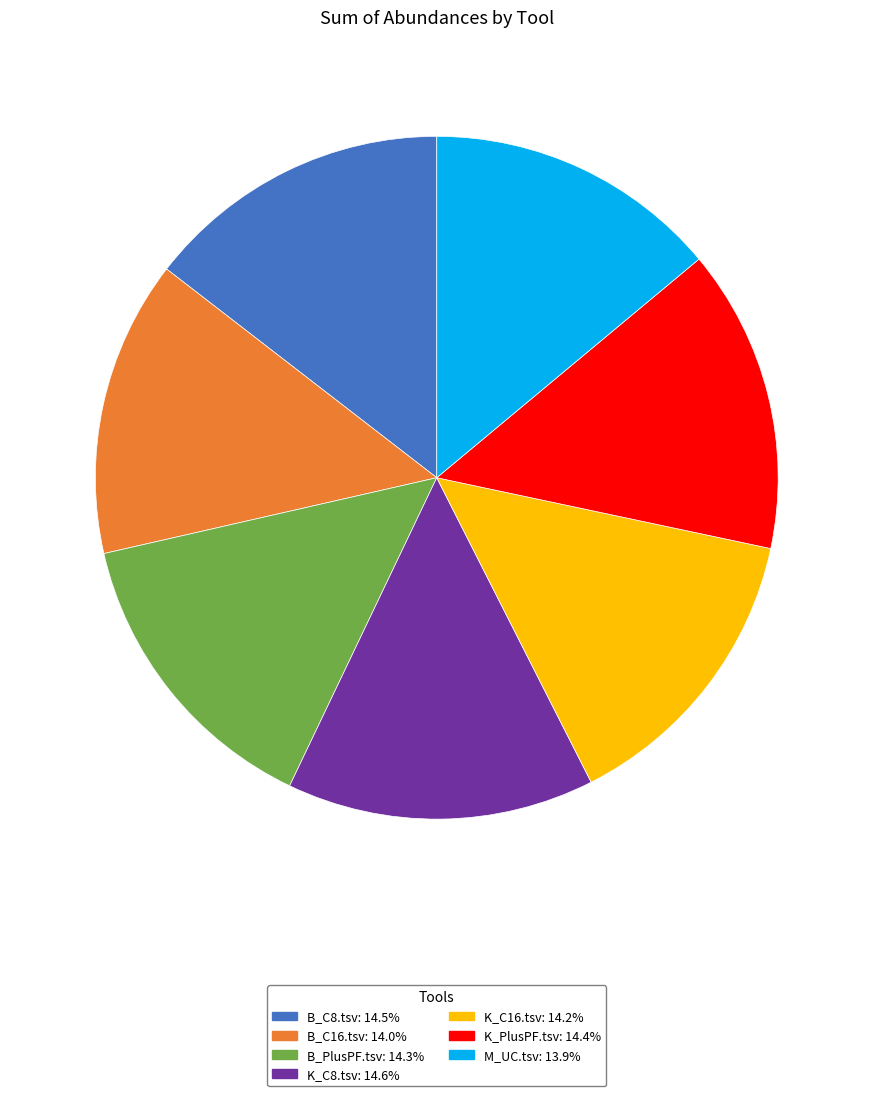

Does K_C16.tsv: 14.2% represent more than half of the total?

No